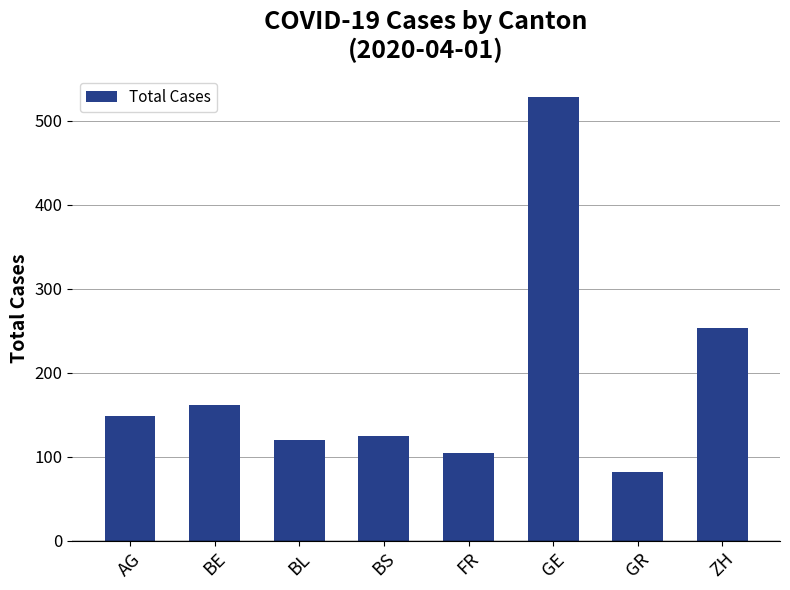

The value at BS is 76. True or false?

False